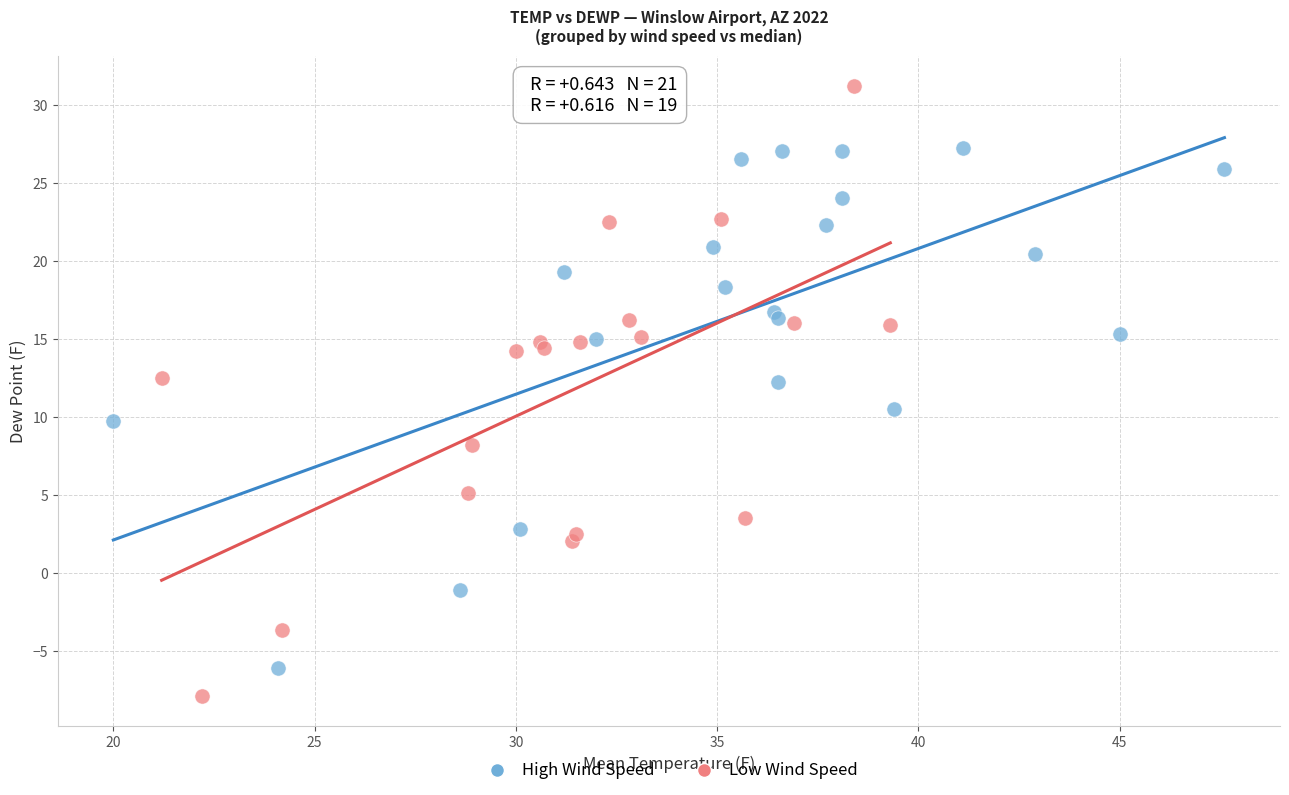

Which series has the widest spread of Y values?

Low Wind Speed